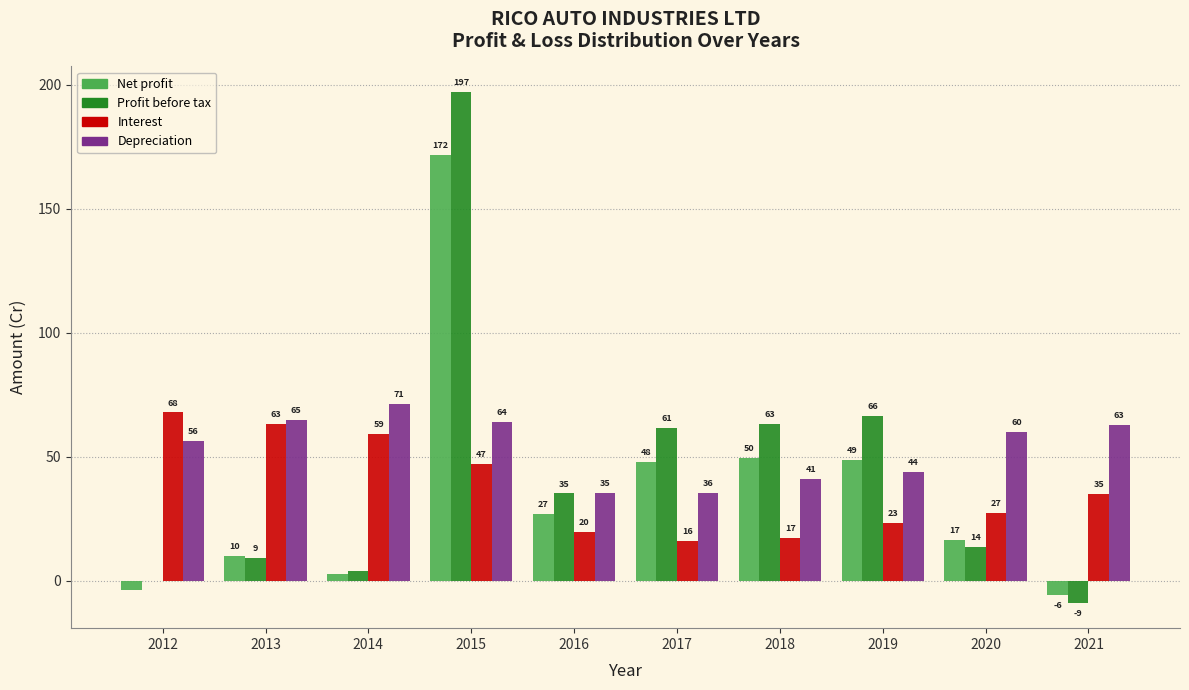

Which series changed the most between 2015 and 2018?

Profit before tax